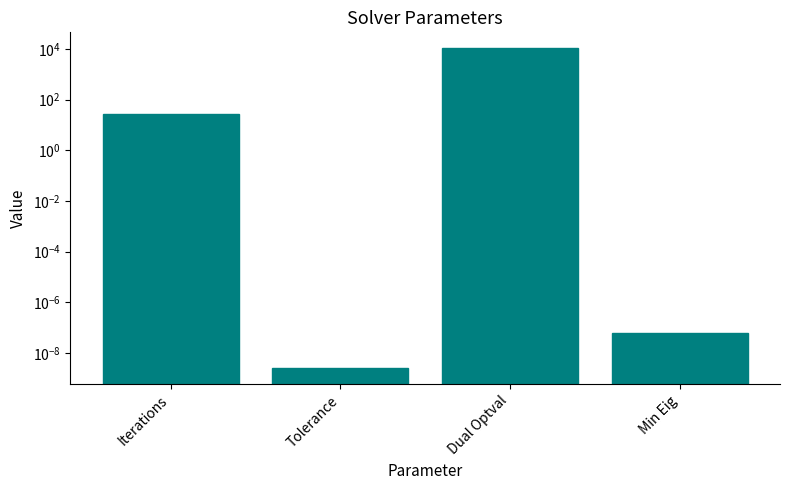

At which label does the data first exceed 28?

Dual Optval